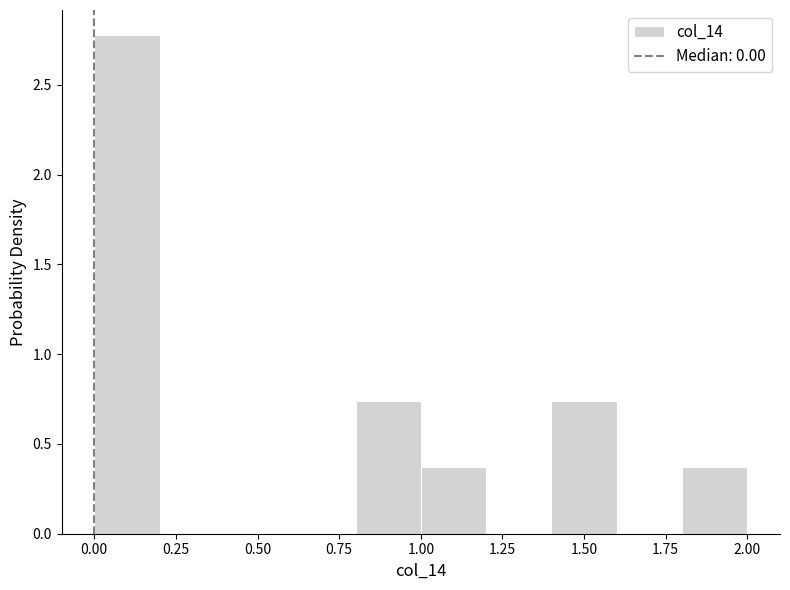

What is the height of the bar covering 0.0 to 0.2 on the x-axis? The values are not printed on the chart, so give them approximately, as read against the axis.

2.80